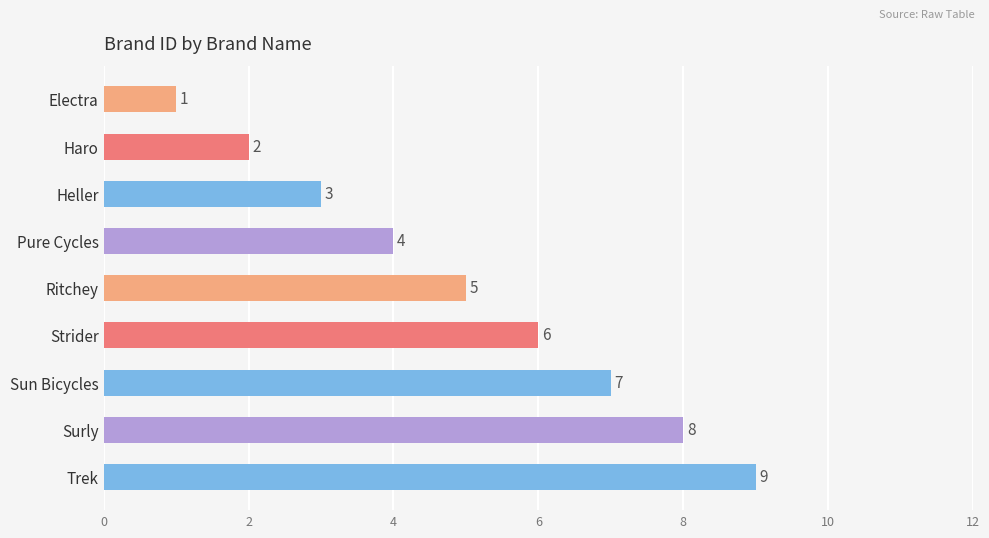

List the labels in order of value, smallest first.

Electra, Haro, Heller, Pure Cycles, Ritchey, Strider, Sun Bicycles, Surly, Trek